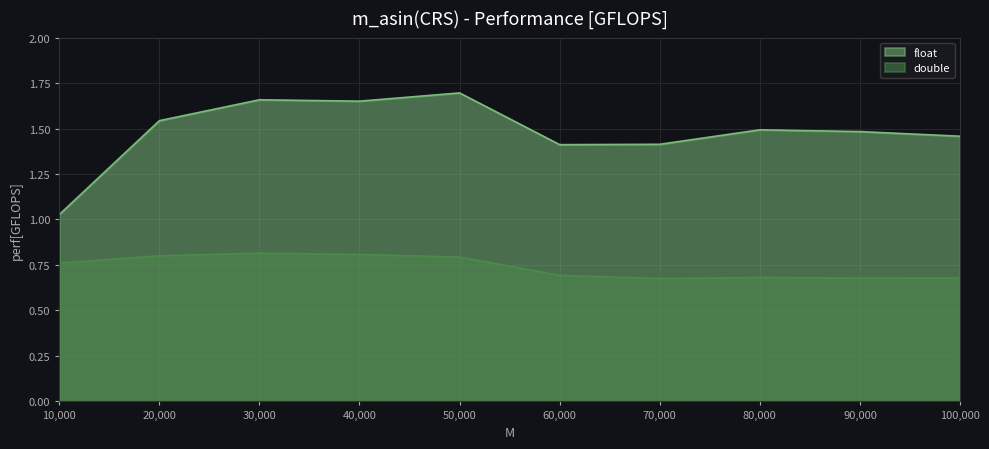

Reading left to right, transcribe all the data shown in this chart.

float: 1.0	1.5	1.7	1.7	1.7	1.4	1.4	1.5	1.5	1.5
double: 0.8	0.8	0.8	0.8	0.8	0.7	0.7	0.7	0.7	0.7